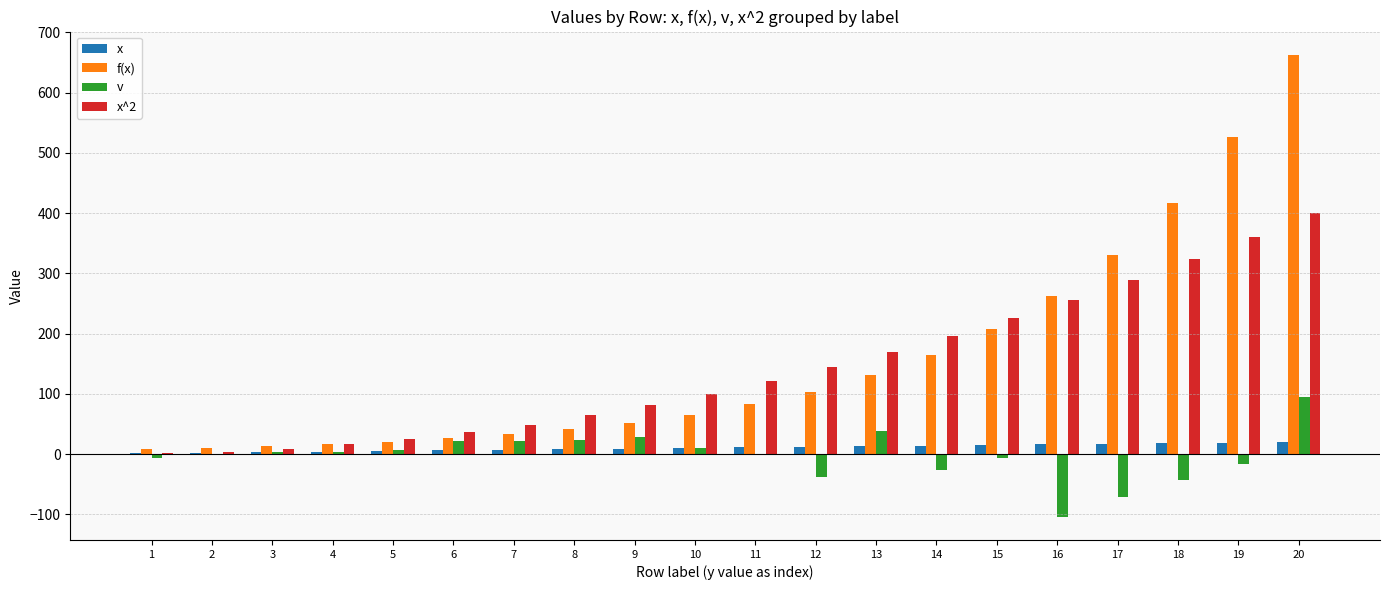

Which series changed the most between 6 and 20?

f(x)